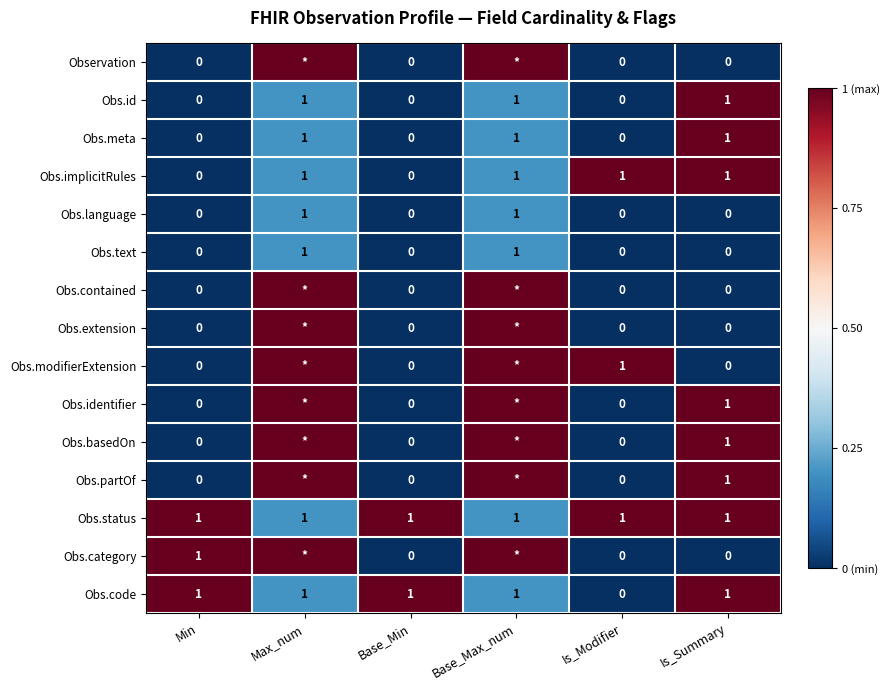

True or false: Obs.id has a value of 0 at Base_Min.

True